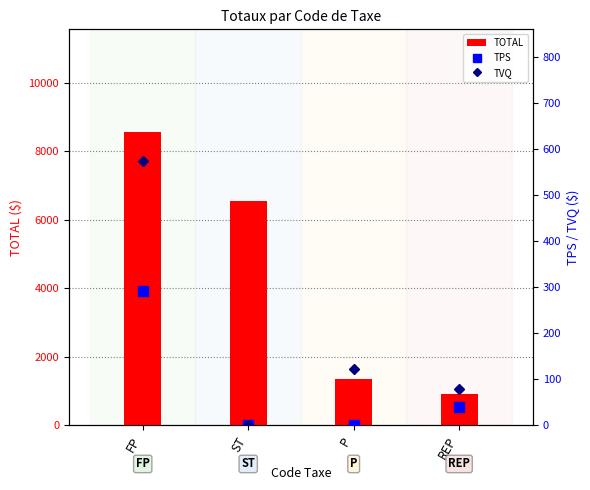

At which label is TVQ closest to 286?

P